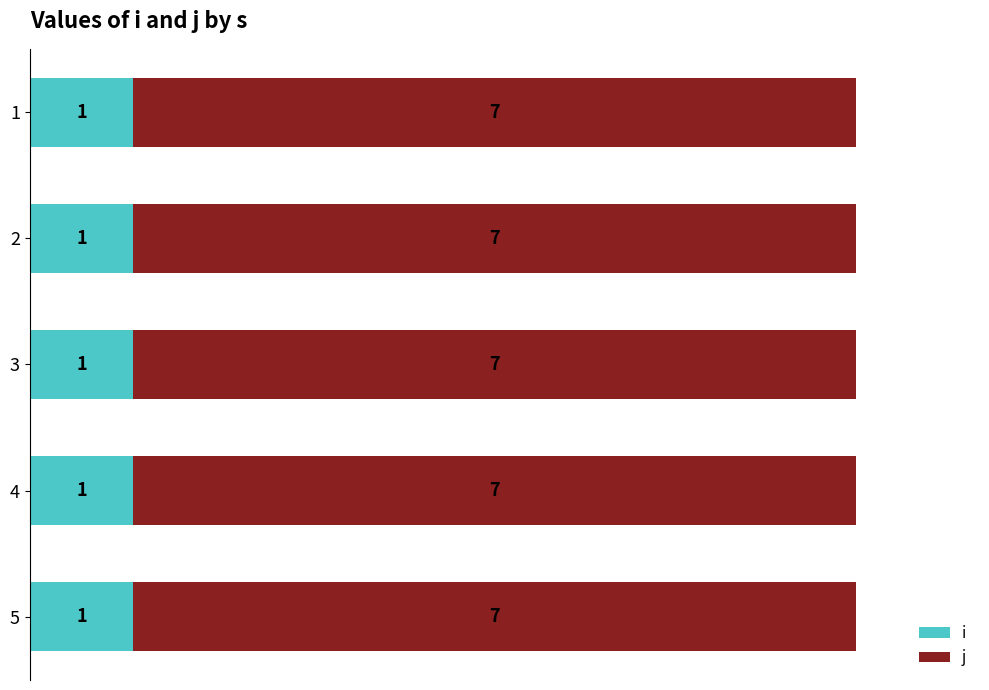

Which series has the largest total across all categories?

j